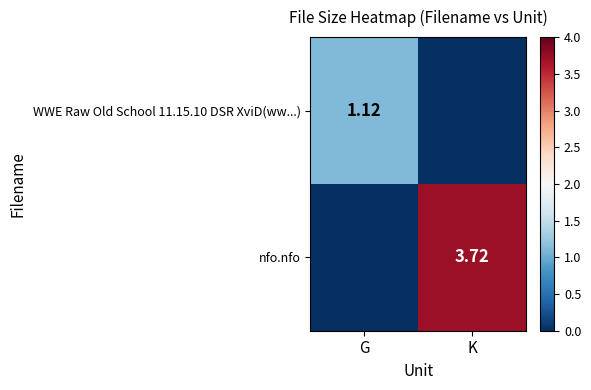

Where does the nfo.nfo series first go above 3?

K